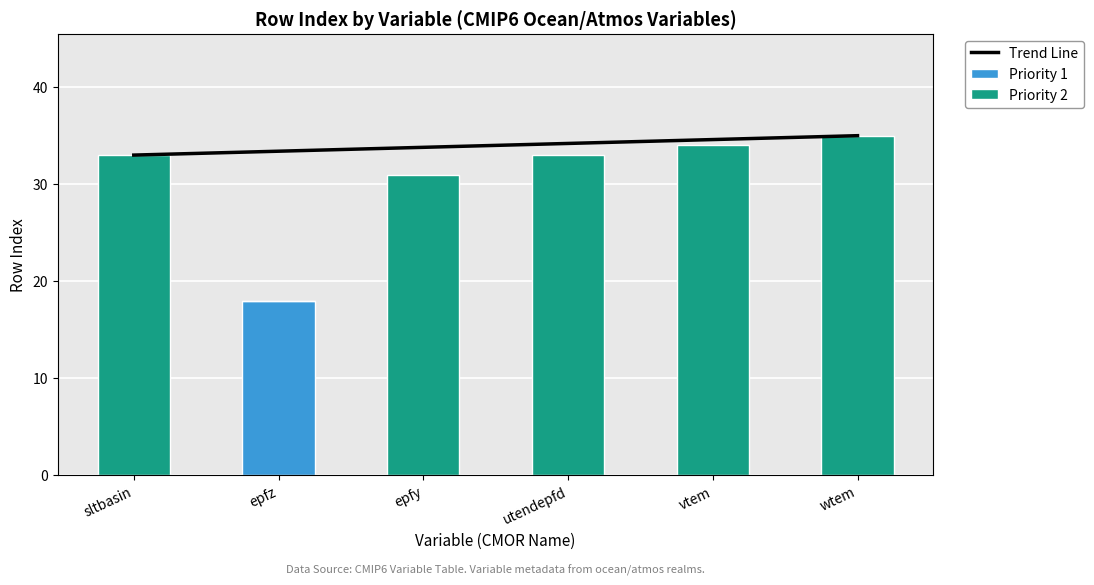

How many categories are shown in the chart?

6